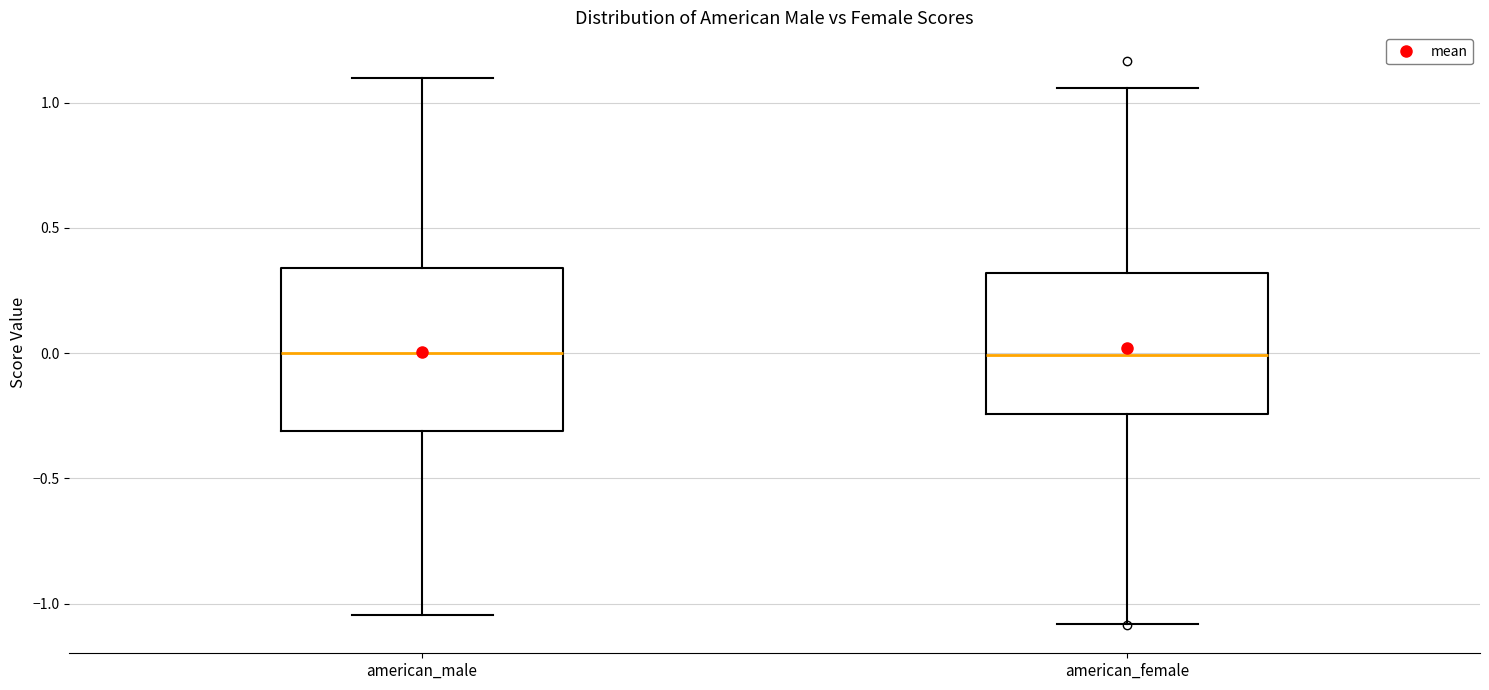

Which box is the tallest, from its lower edge to its upper edge?

american_male